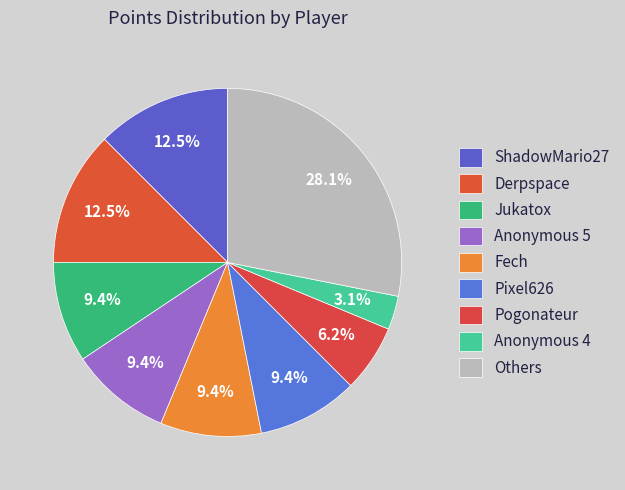

Count the number of slices in the pie.

9